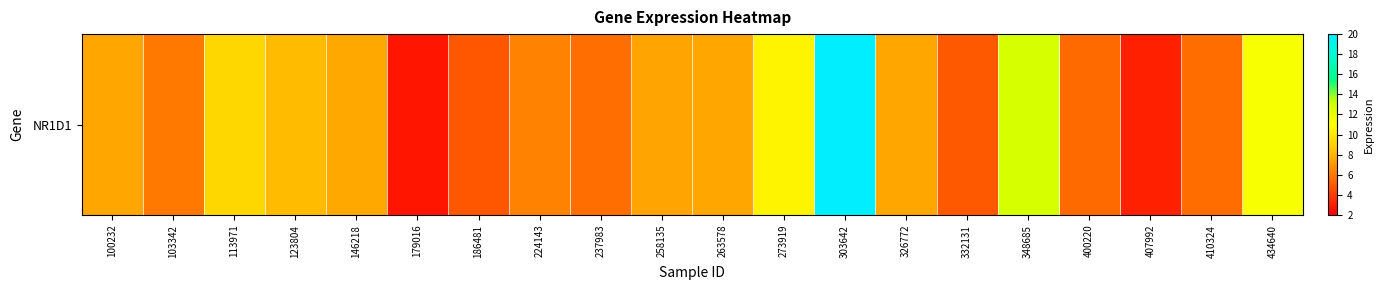

Count the number of categories in the chart.

20